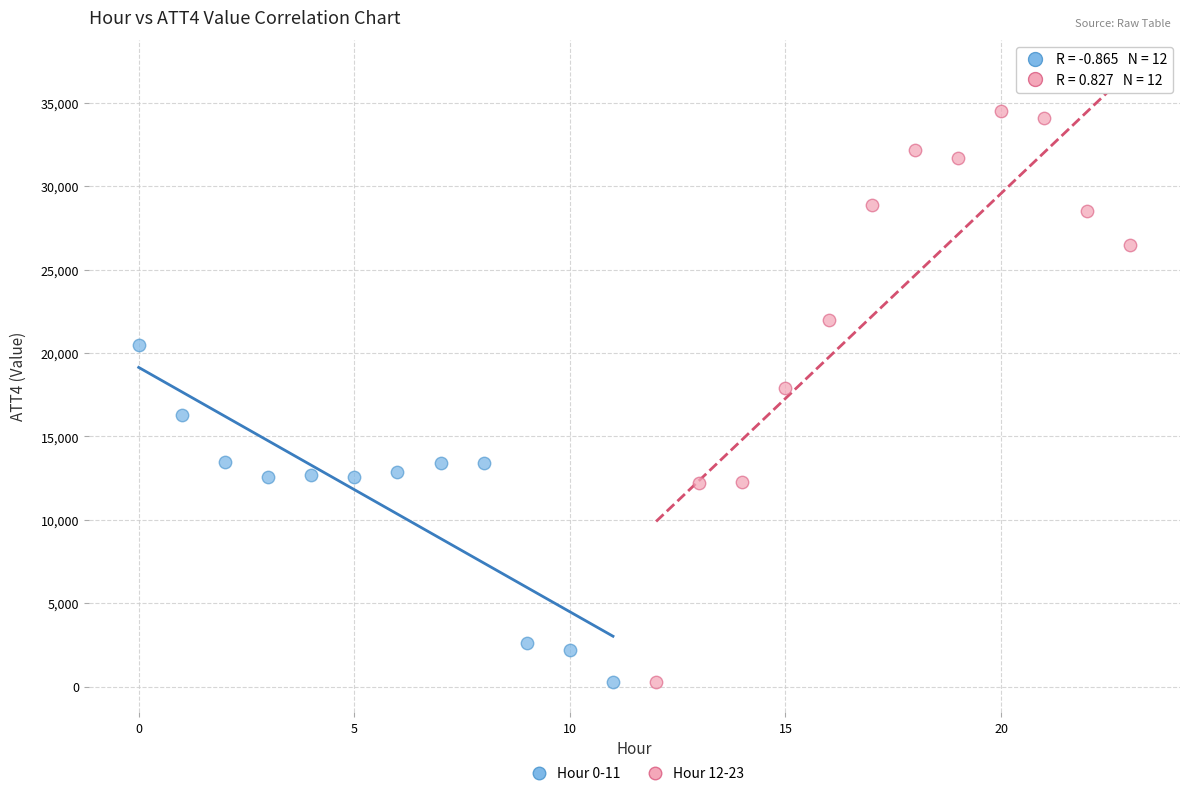

Which series has the largest Y range (max minus min)?

Hour 12-23